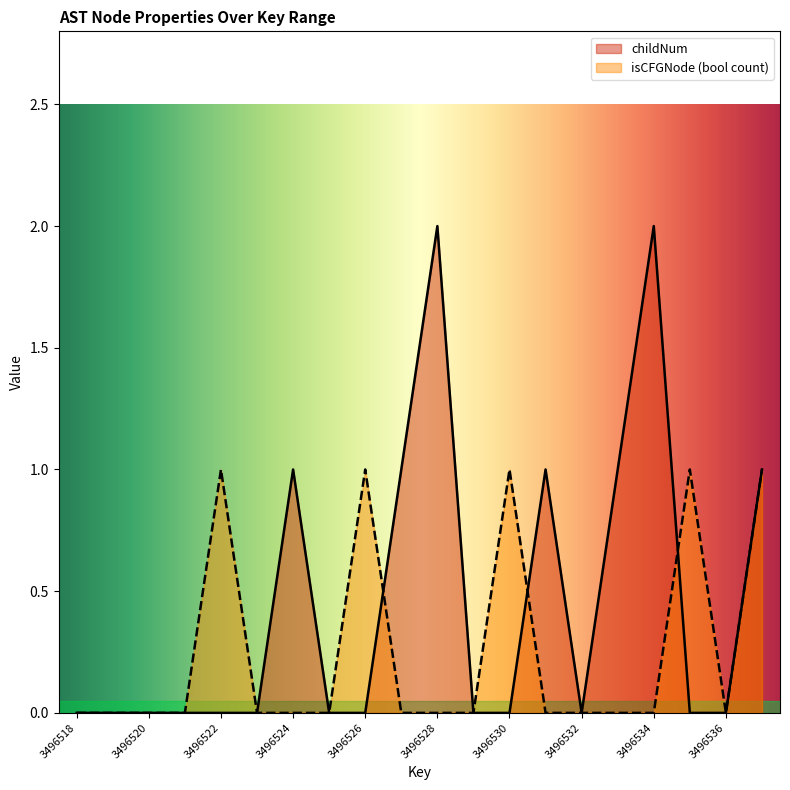

Rank the series by their maximum value, from highest to lowest.

childNum, isCFGNode (bool count)